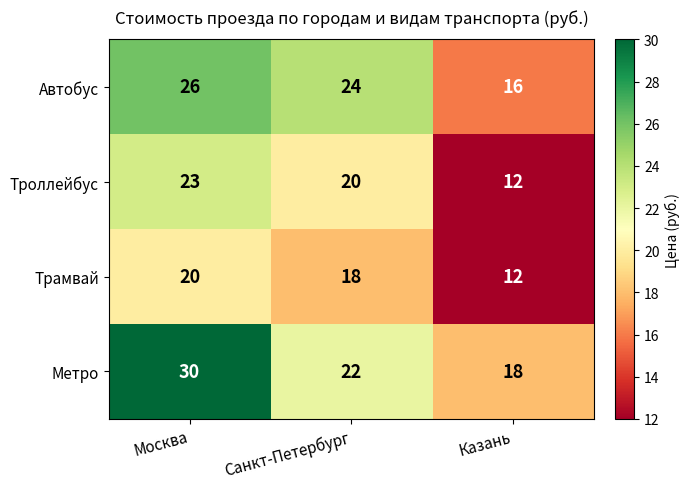

Which series has the widest spread of values?

Метро